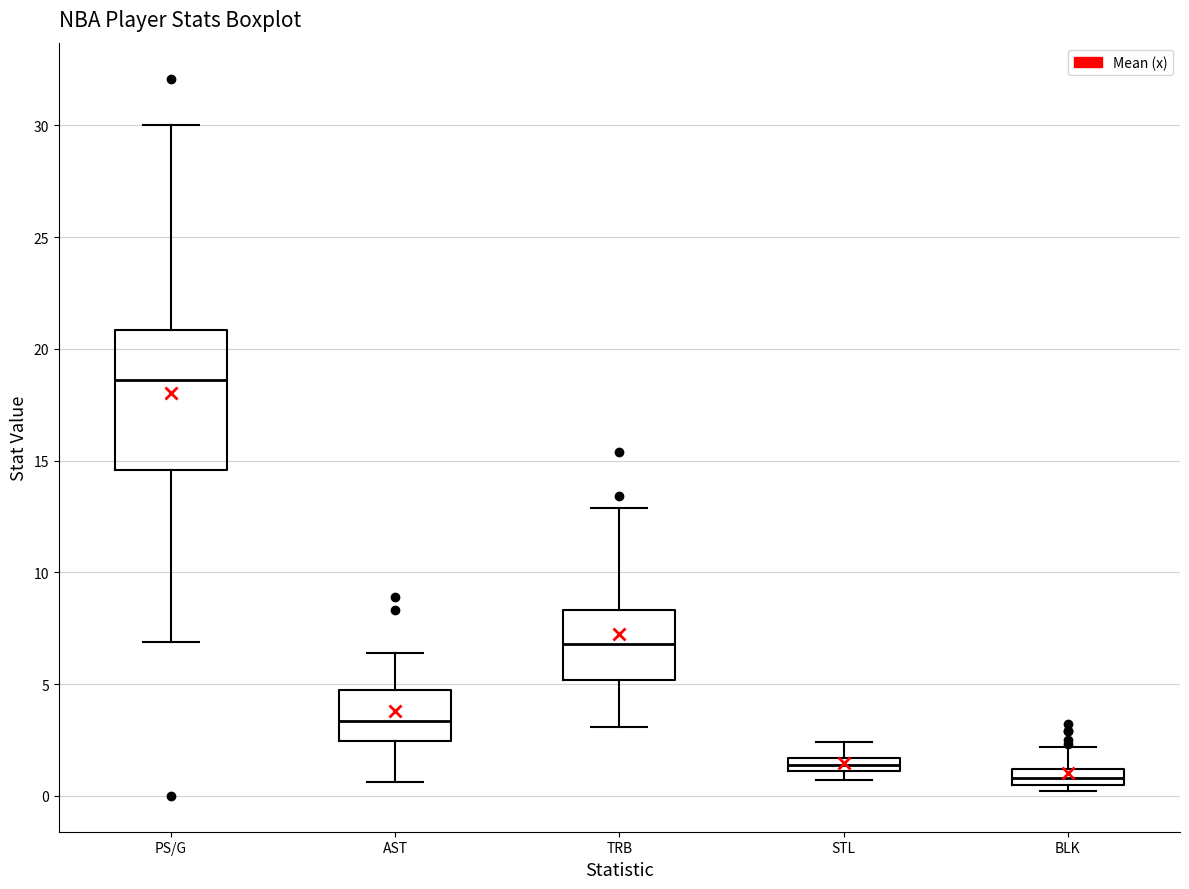

Where is the lower edge of the box for STL on the y-axis? The values are not printed on the chart, so give them approximately, as read against the axis.

1.0